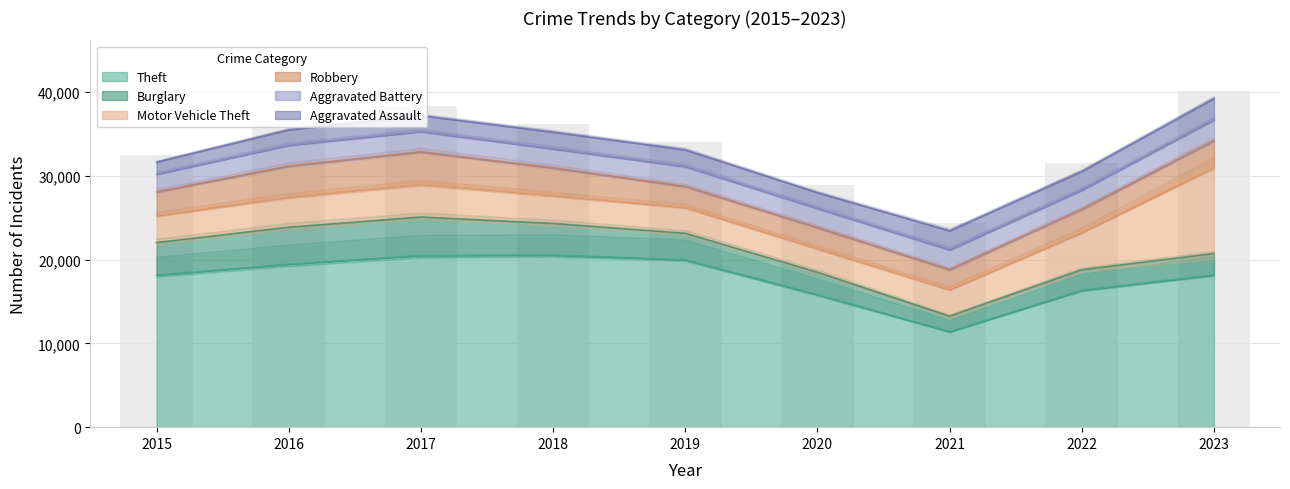

The Robbery series shows 2719 at 2022. True or false?

True